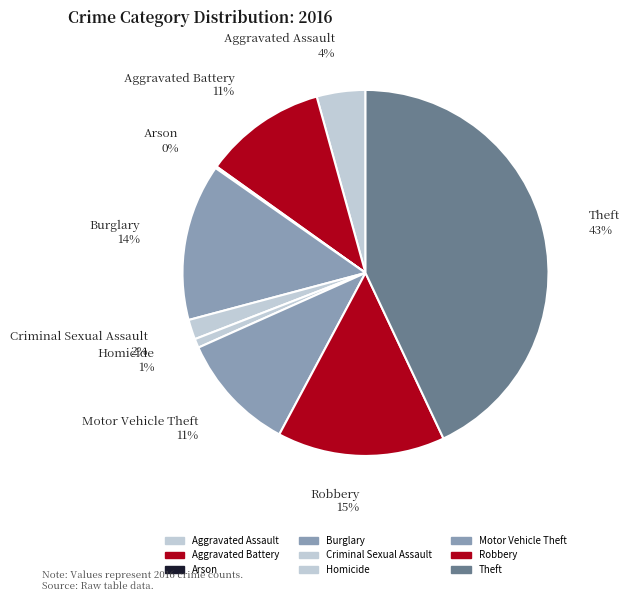

Does any single category account for the majority?

No